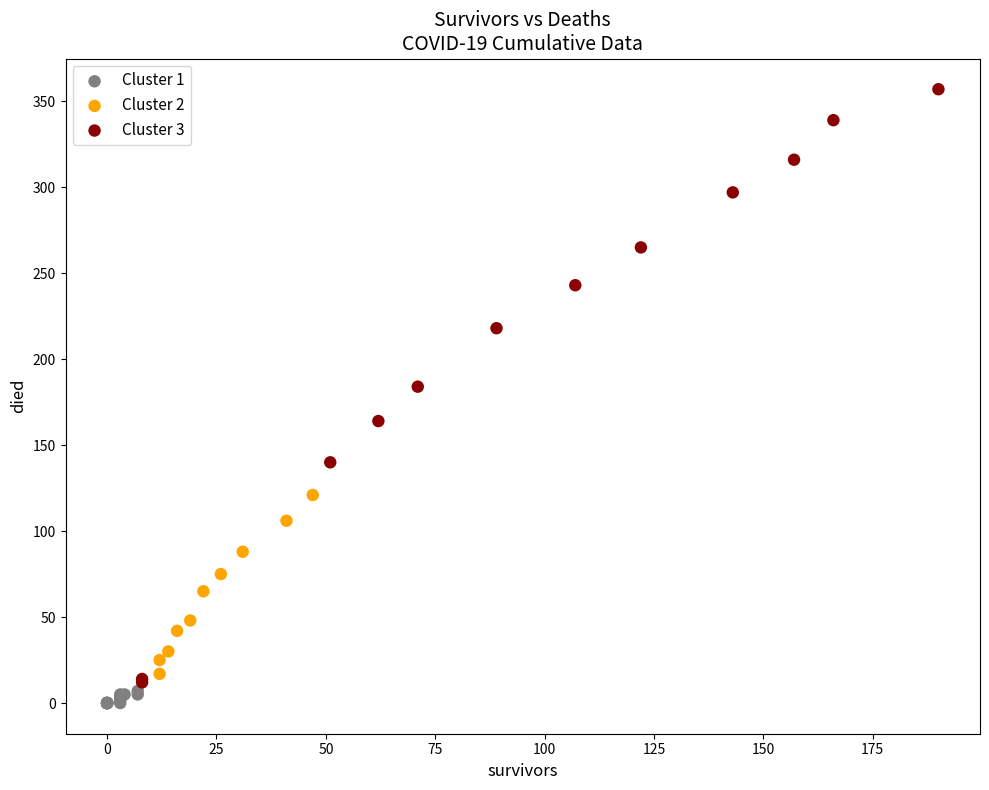

Which series has the widest spread of Y values?

Cluster 3